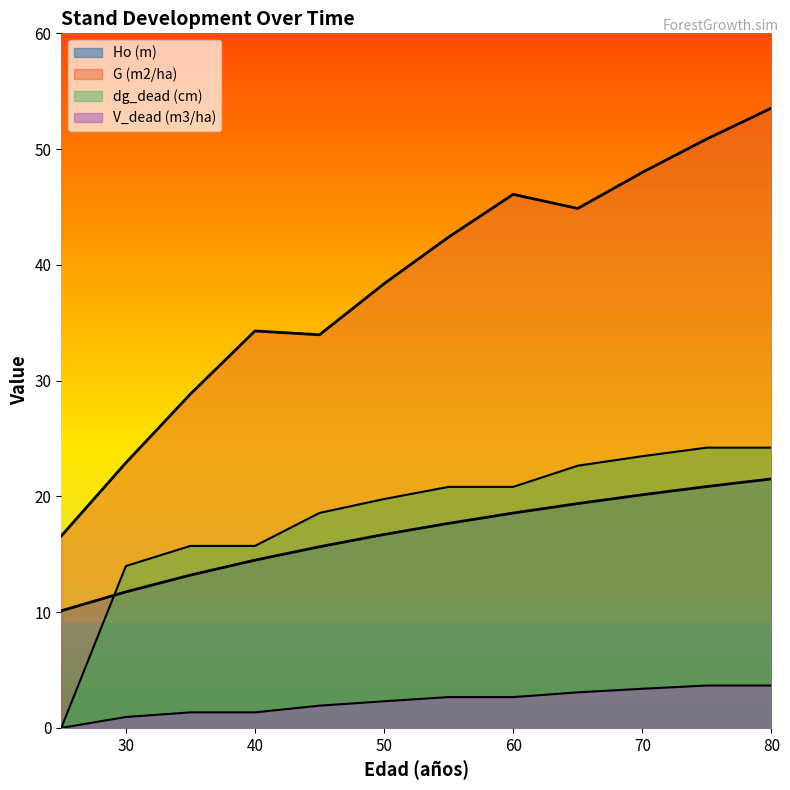

Read the Ho (m) value at 30.

11.8